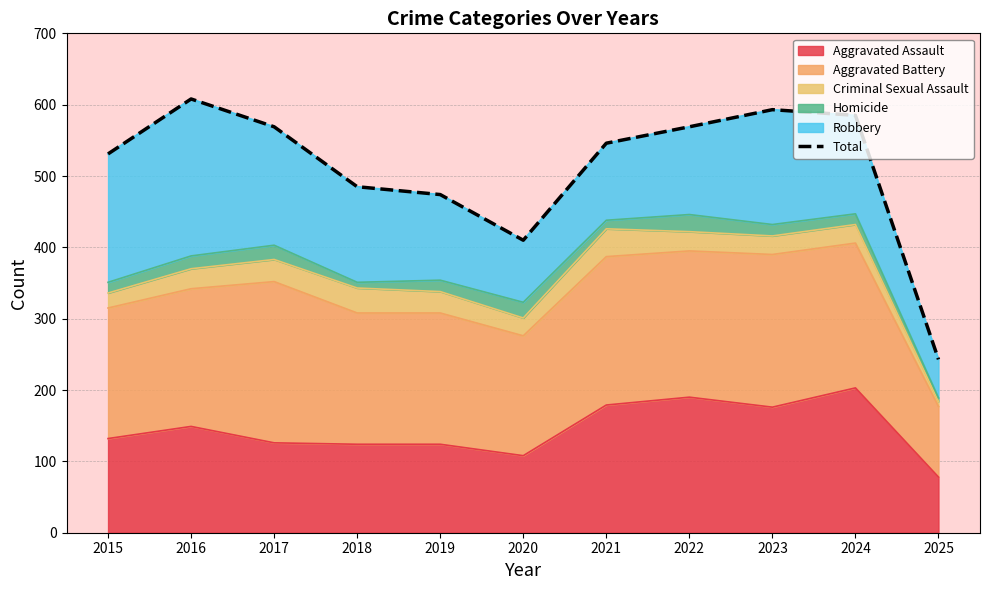

Where is the first local minimum?

2020